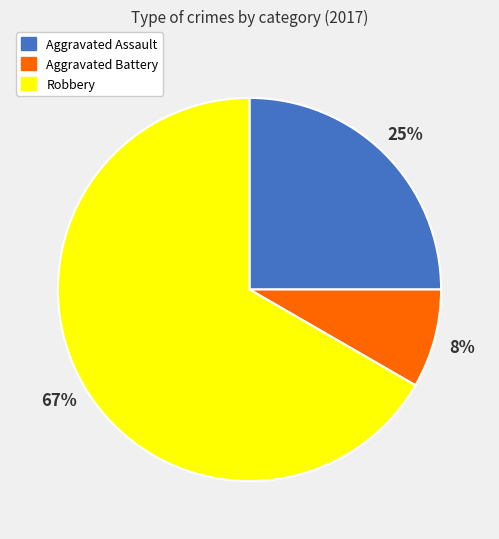

To the nearest percent, what is the average slice percentage?

33%